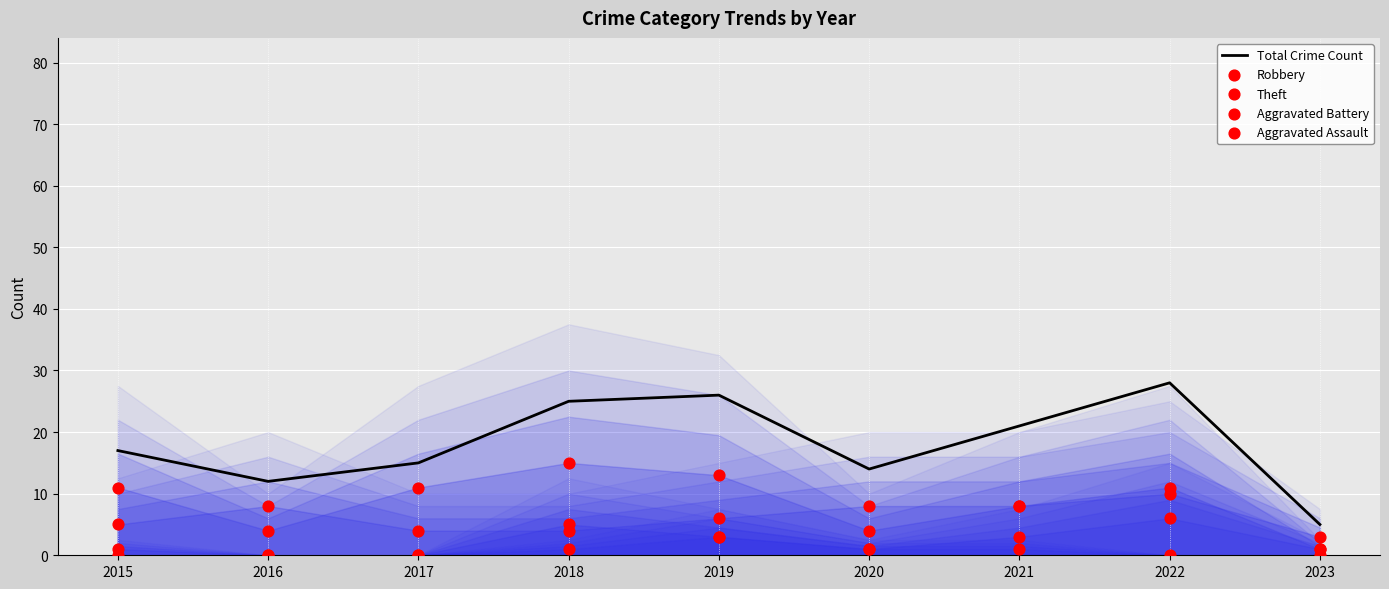

At which category is the sum across all series the highest?

2022